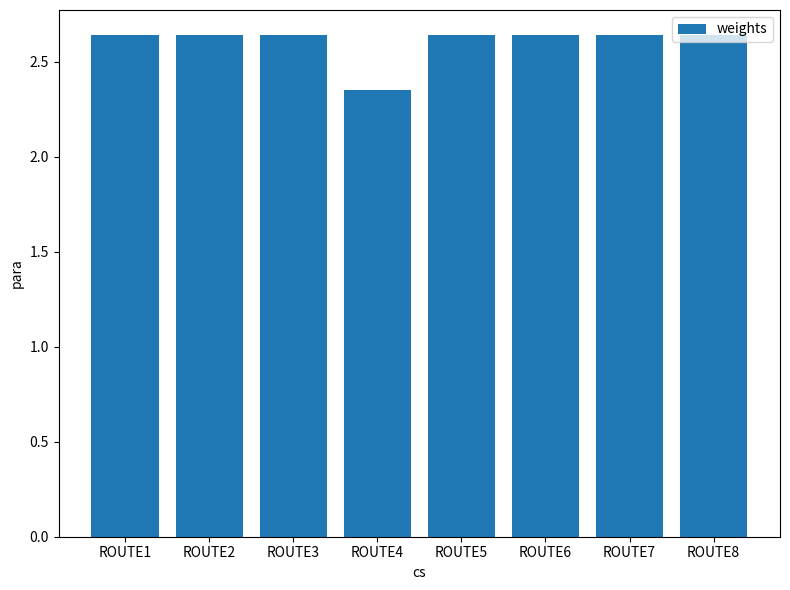

What is the difference between the maximum and minimum values?

0.3